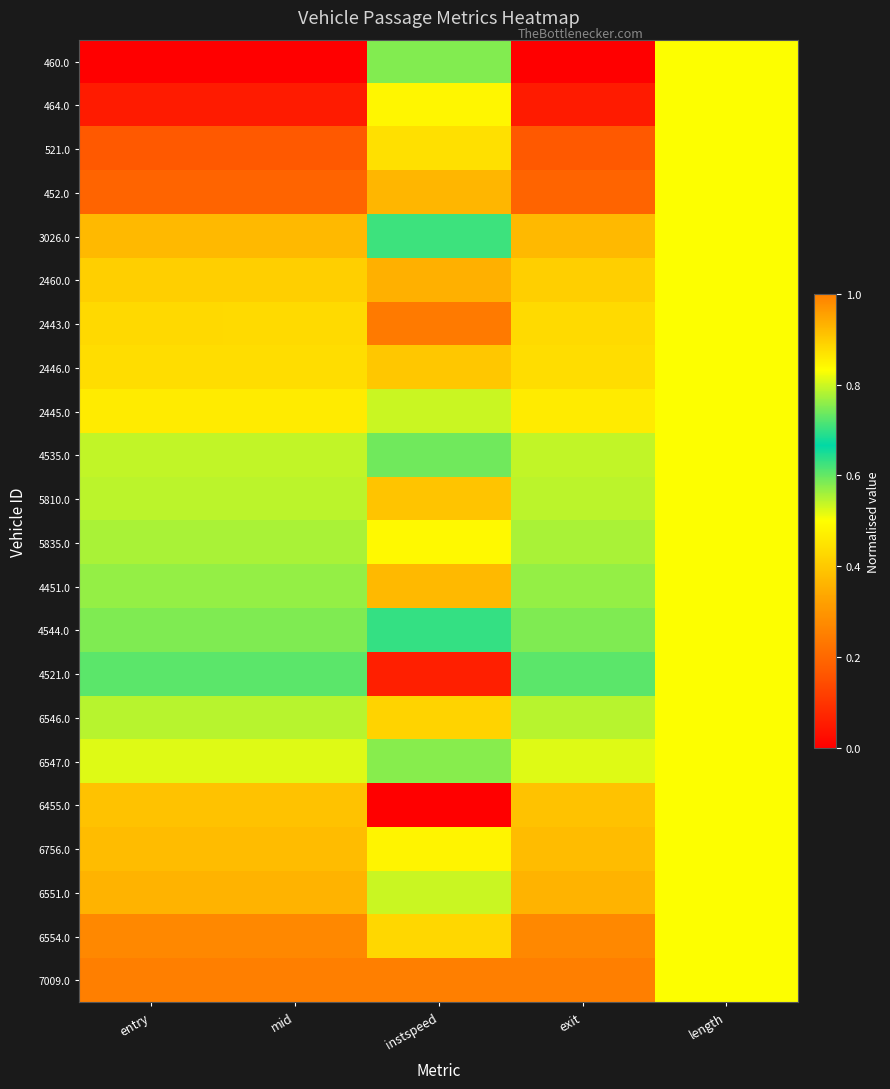

At how many categories does at least one series exceed 0?

5